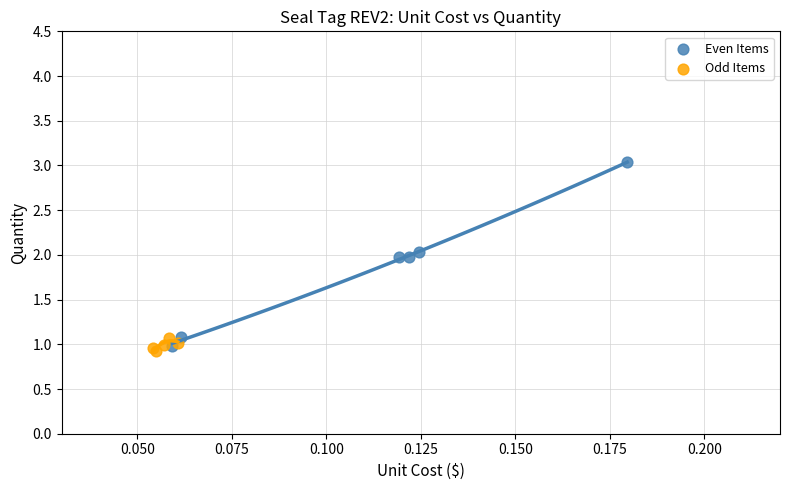

Which series has the largest Y range (max minus min)?

Even Items